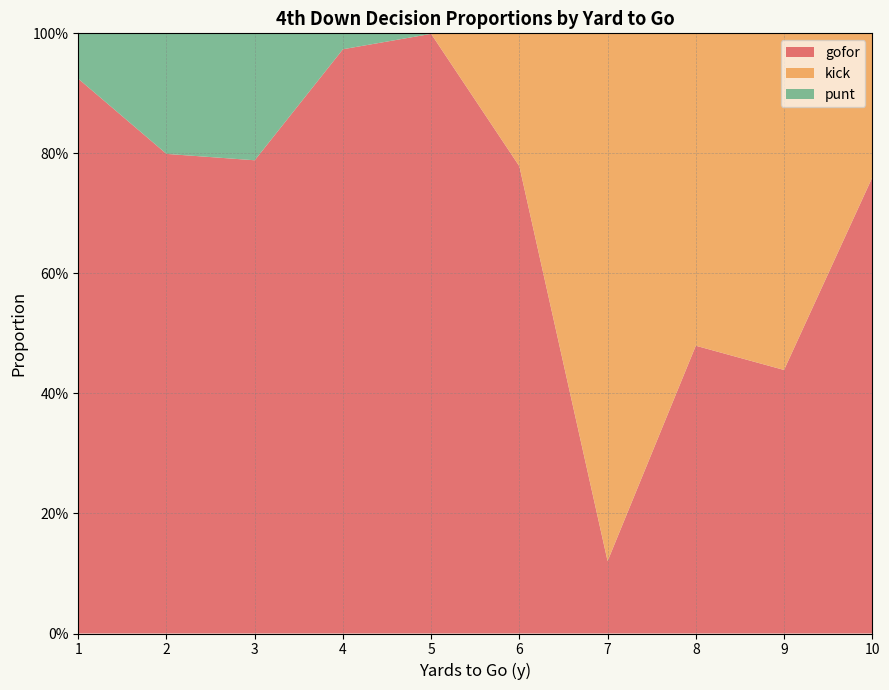

True or false: kick has a value of 0.0 at 4.

True